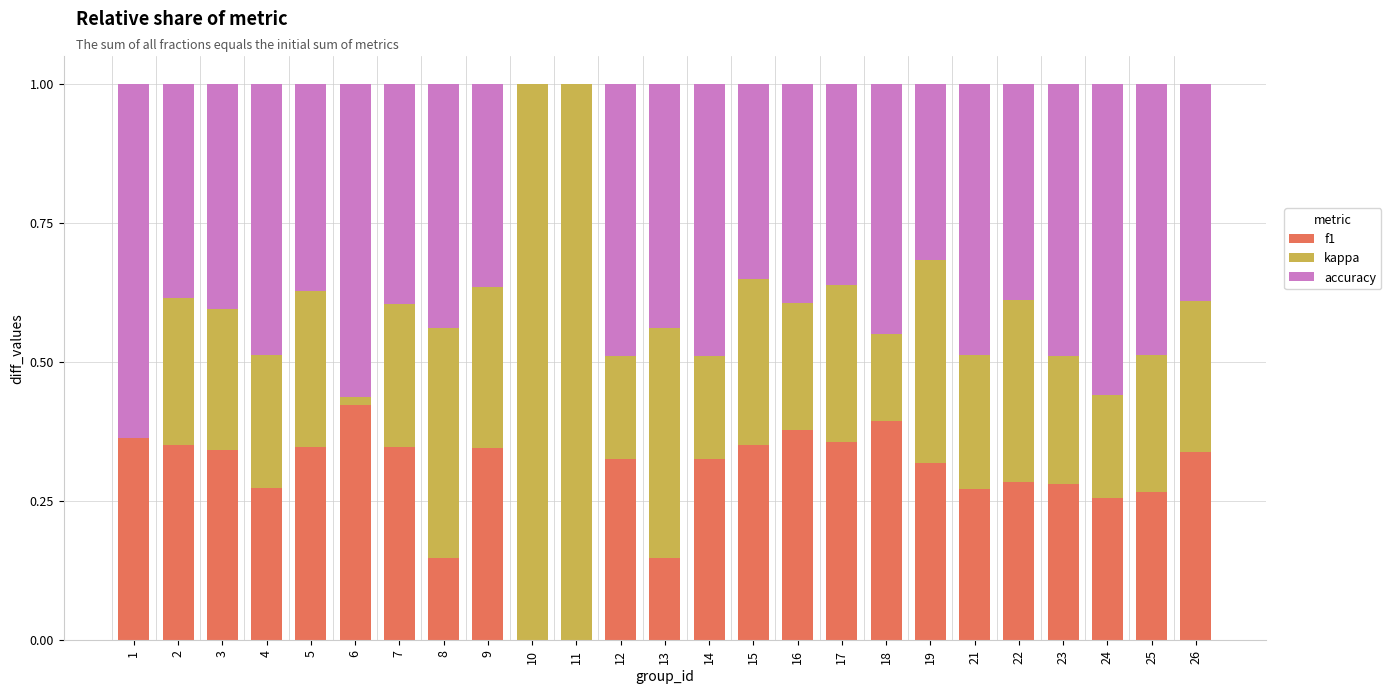

The f1 series shows 0.3 at 14. True or false?

True